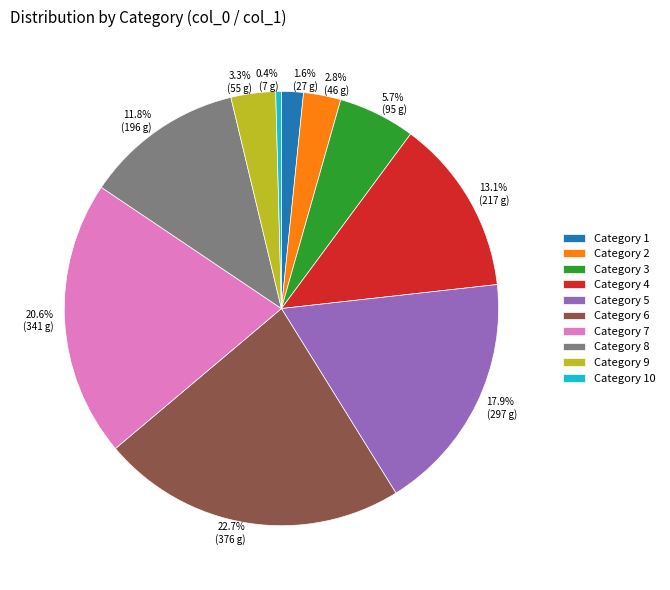

Between Category 7 and Category 3, which is larger?

Category 7